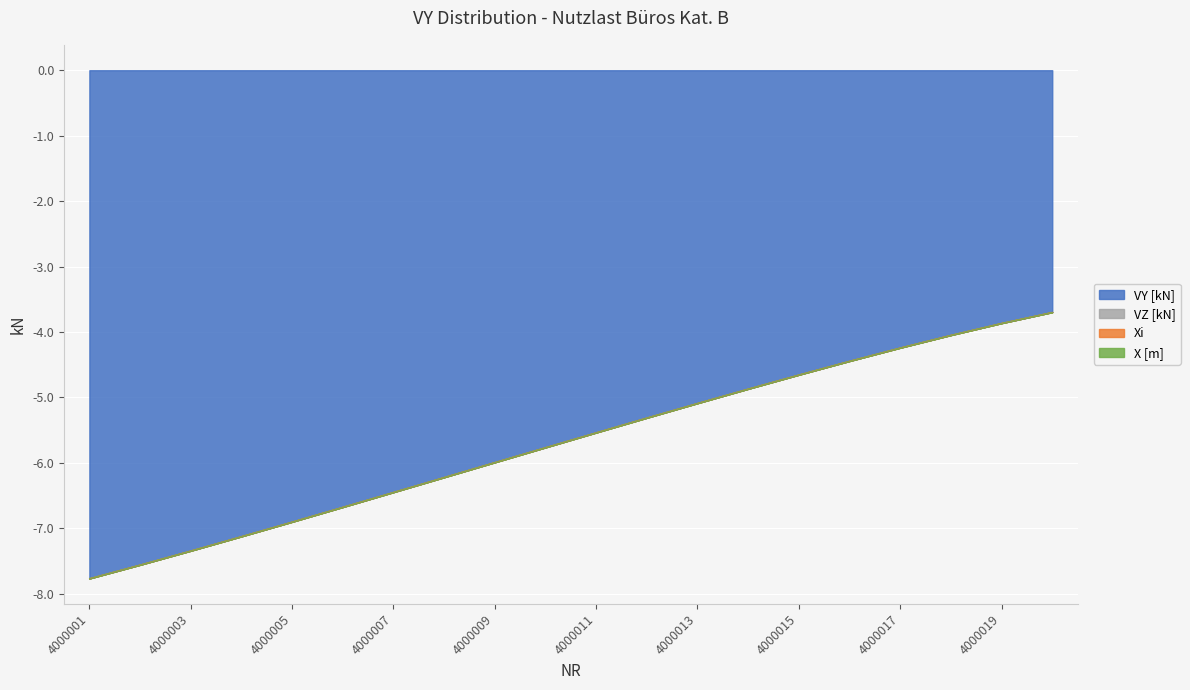

Reading right to left, what are all the values shown in this chart?

VY [kN]: -3.7	-3.9	-4.0	-4.2	-4.4	-4.7	-4.9	-5.1	-5.3	-5.5	-5.8	-6.0	-6.2	-6.4	-6.7	-6.9	-7.1	-7.3	-7.6	-7.8
VZ [kN]: 0.0	0.0	0.0	0.0	0.0	0.0	0.0	0.0	0.0	0.0	0.0	0.0	0.0	0.0	0.0	0.0	0.0	0.0	0.0	0.0
Xi: 0.0	0.0	0.0	0.0	0.0	0.0	0.0	0.0	0.0	0.0	0.0	0.0	0.0	0.0	0.0	0.0	0.0	0.0	0.0	0.0
X [m]: 0.0	0.0	0.0	0.0	0.0	0.0	0.0	0.0	0.0	0.0	0.0	0.0	0.0	0.0	0.0	0.0	0.0	0.0	0.0	0.0